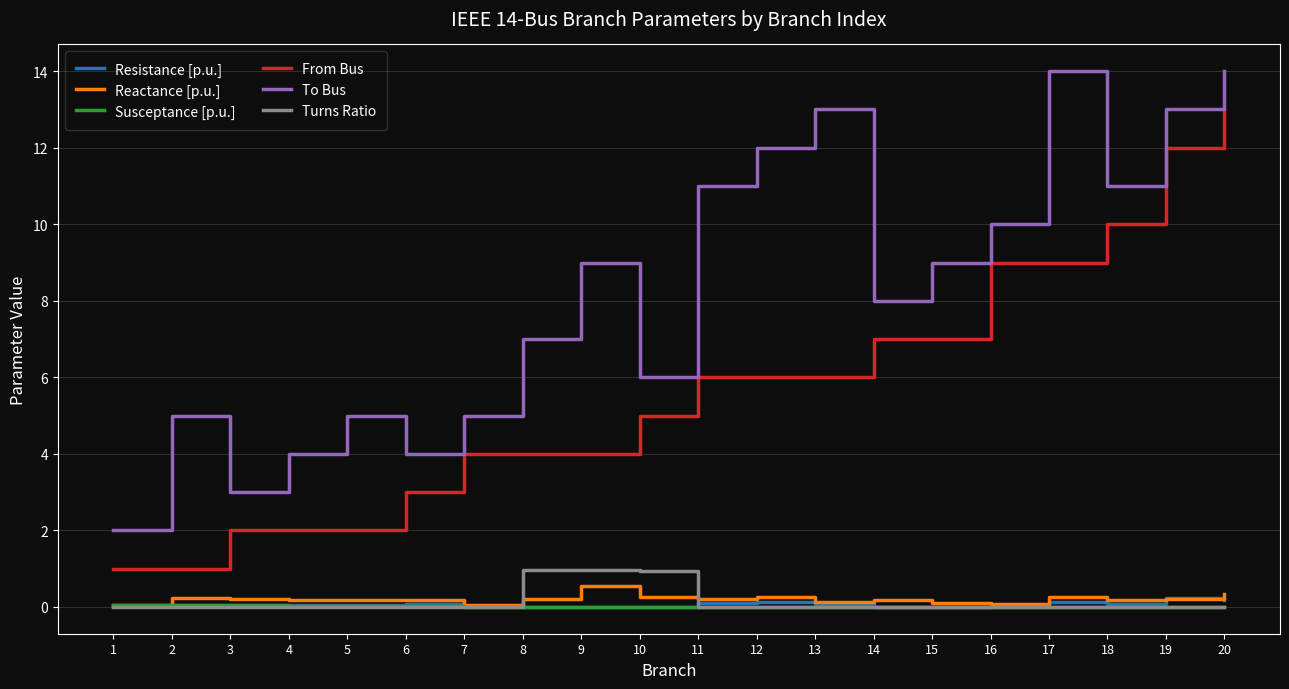

Is the value of From Bus at 20 greater than the value of Susceptance [p.u.] at 15?

Yes